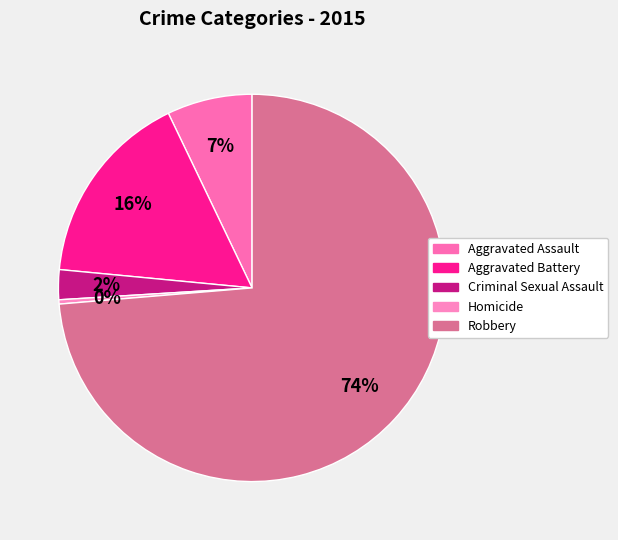

The Robbery slice represents 74% of the pie. True or false?

True